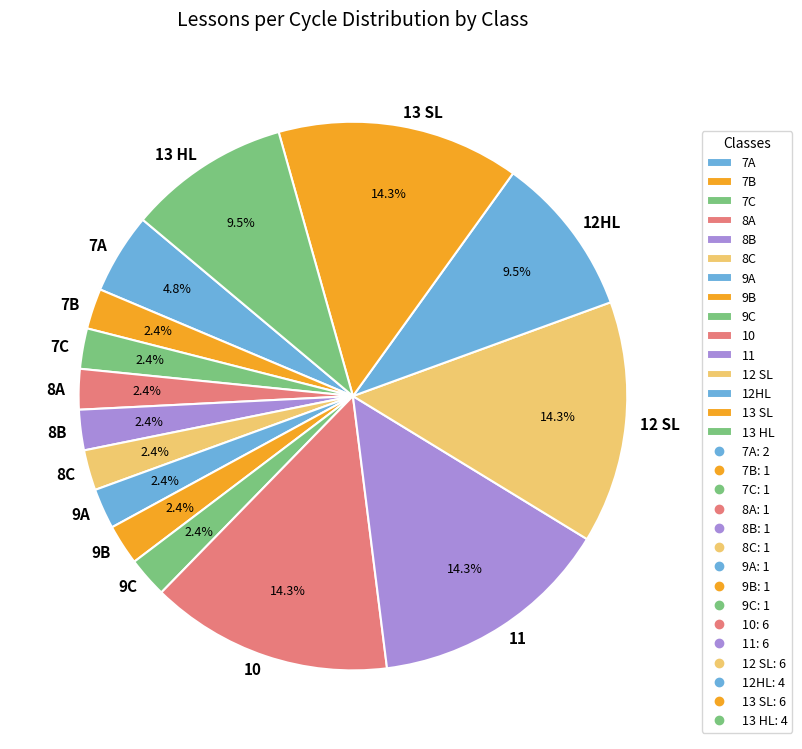

Between 10 and 8C, which is larger?

10